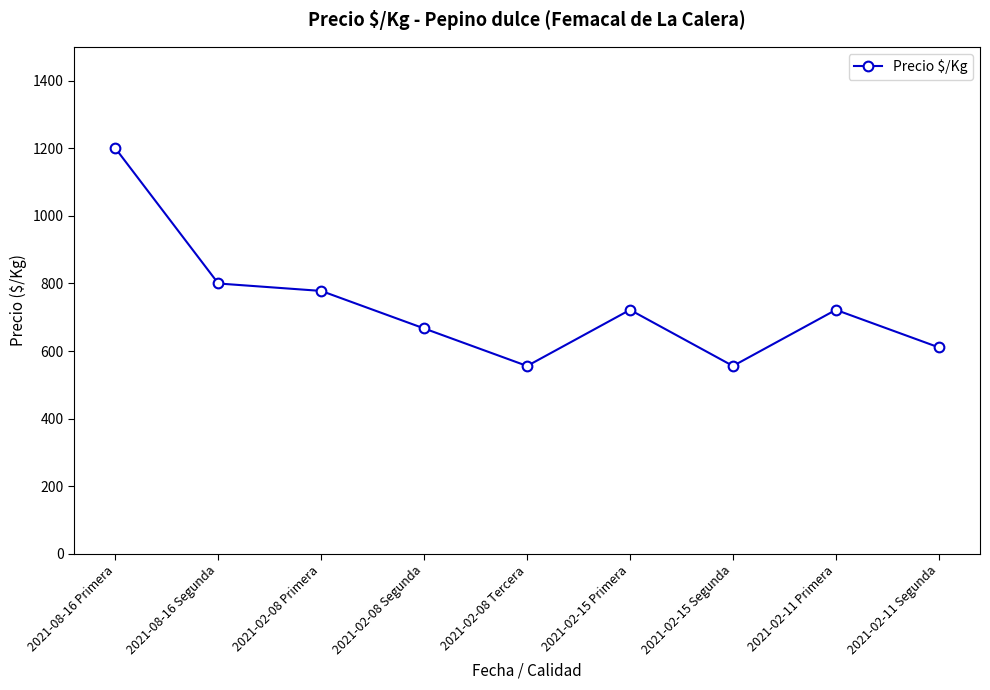

At which label does the data first exceed 722?

2021-08-16 Primera